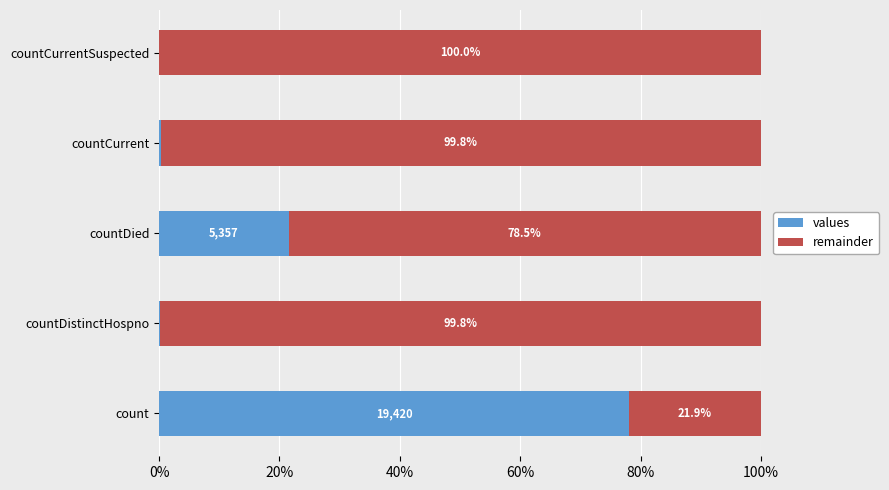

What is the total value across all series at count?

100.0